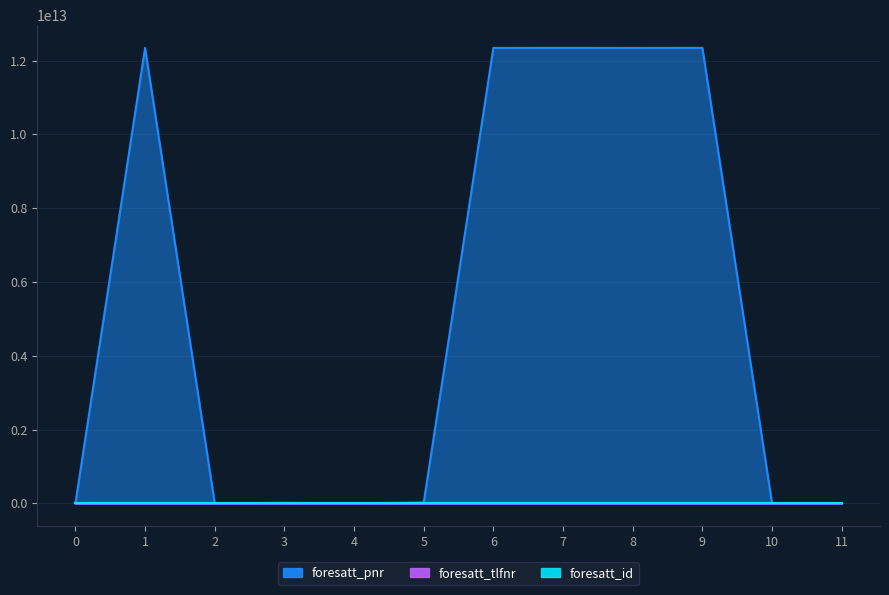

What are all the series names shown in the legend?

foresatt_pnr, foresatt_tlfnr, foresatt_id